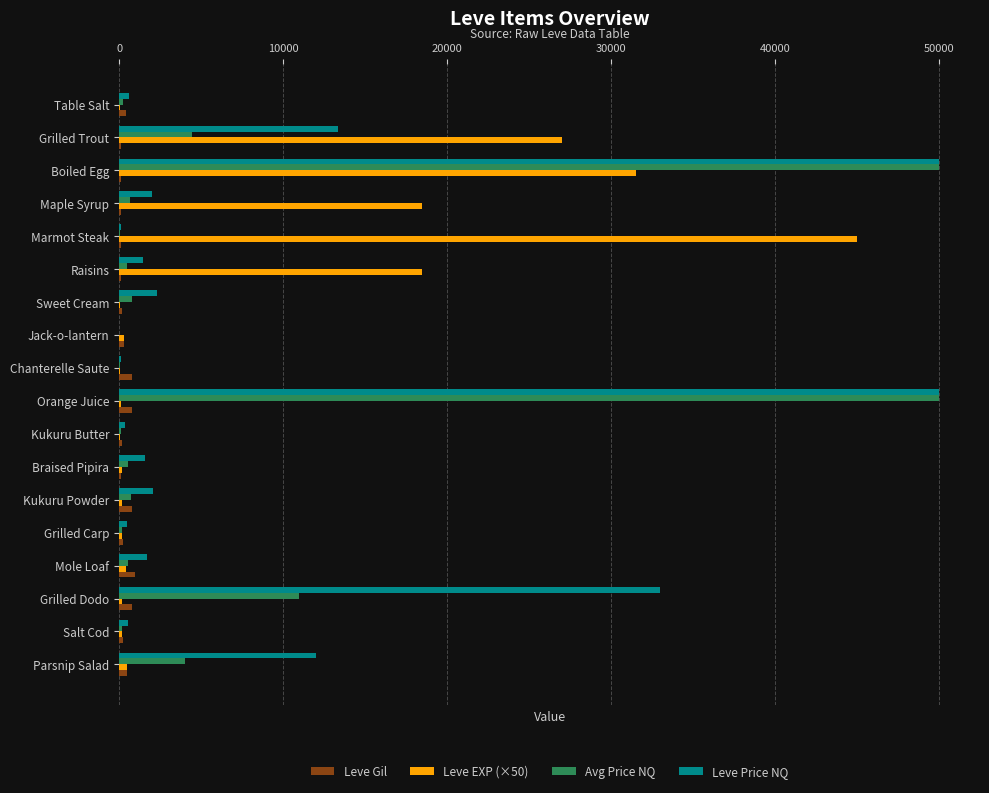

At which label is Leve Price NQ closest to 25000?

Grilled Dodo